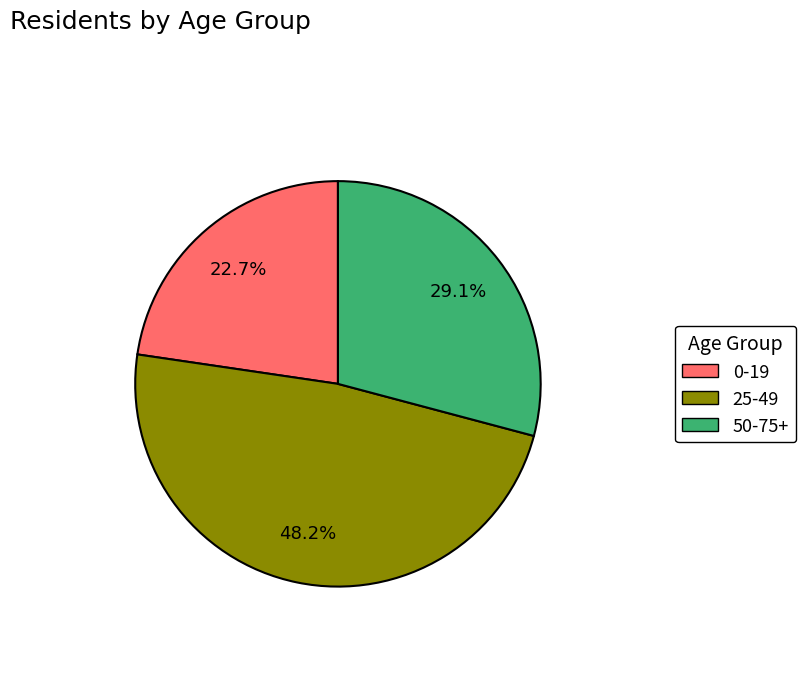

To the nearest percent, what is the combined percentage of 25-49 and 0-19?

71%